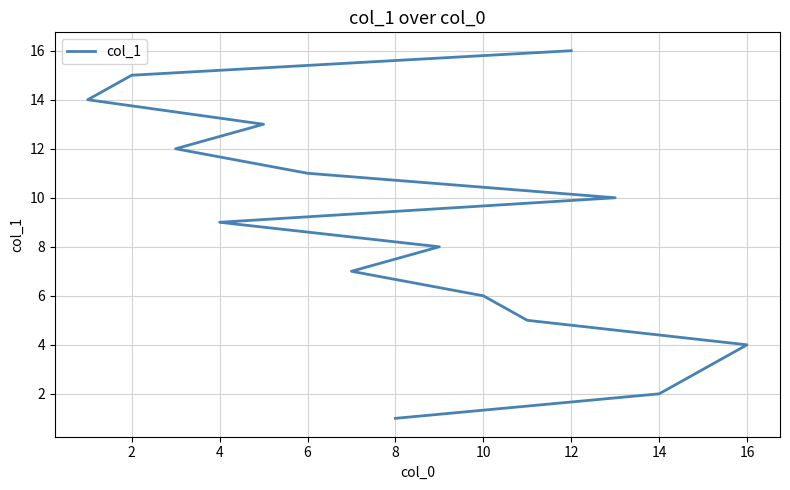

The chart shows a value of 21 at 13. True or false?

False